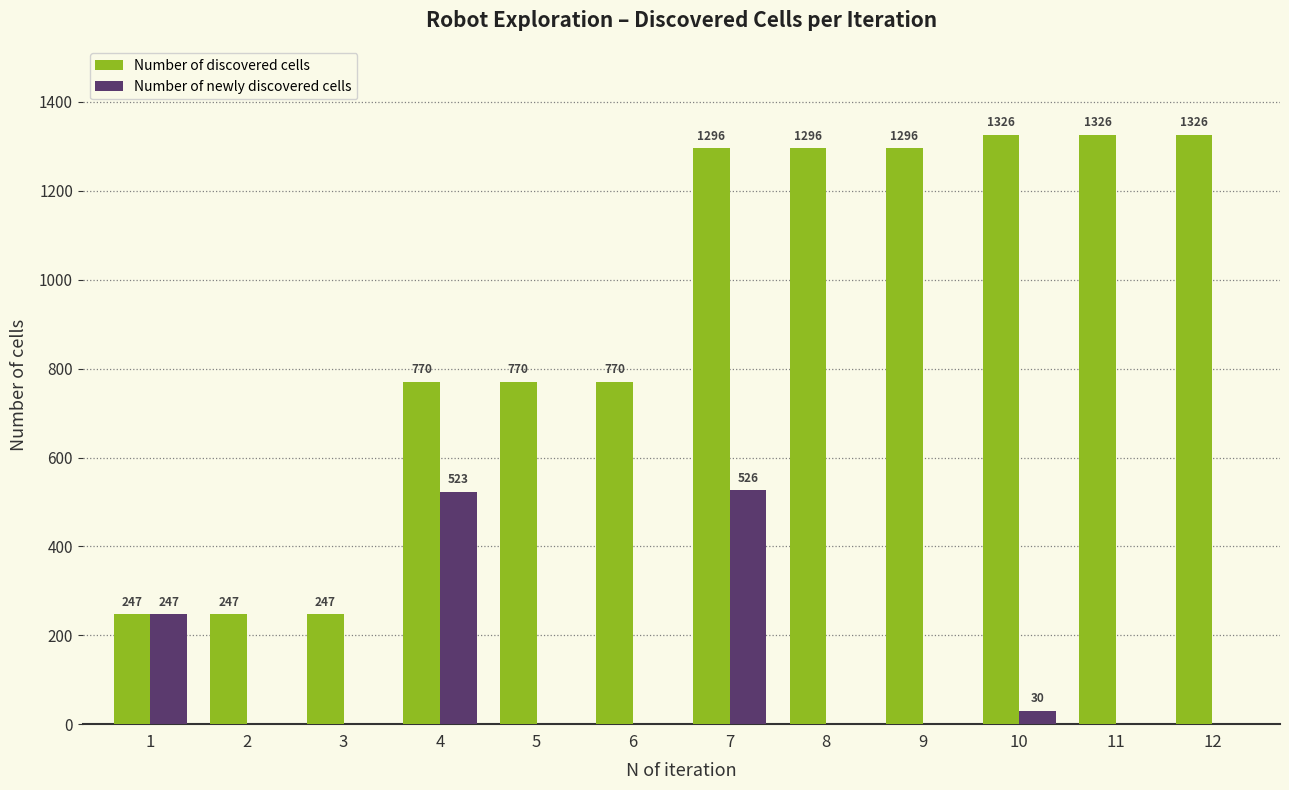

What is the sum of the Number of discovered cells values at 3 and 2?

494